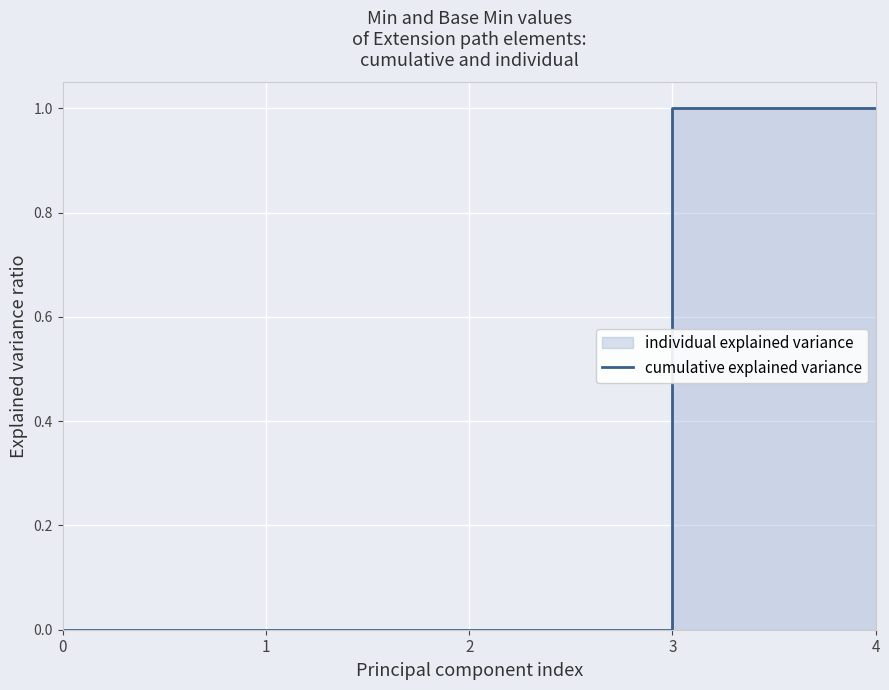

Count the number of values greater than 0.

2